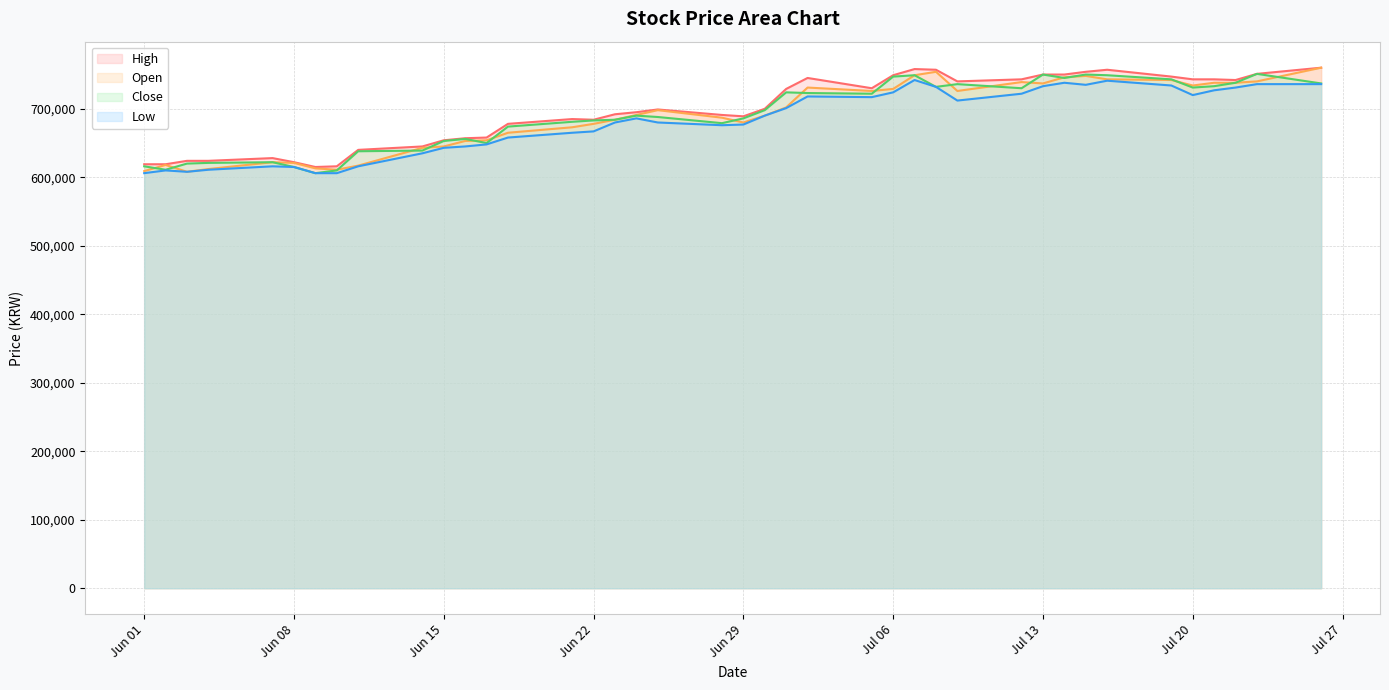

The value of Open at Jul 20 is 734000. True or false?

True